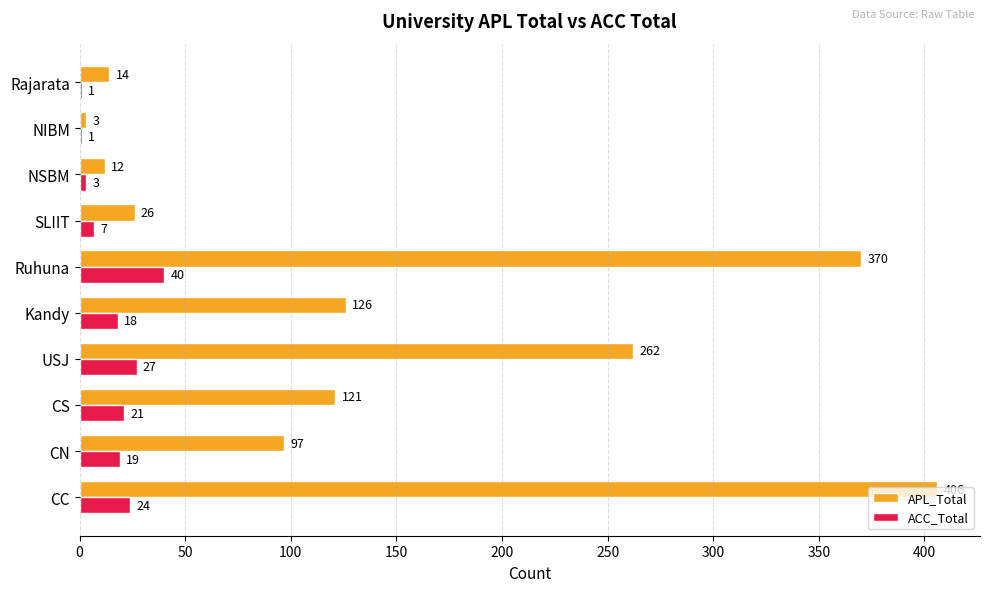

What is the average value of the ACC_Total series?

16